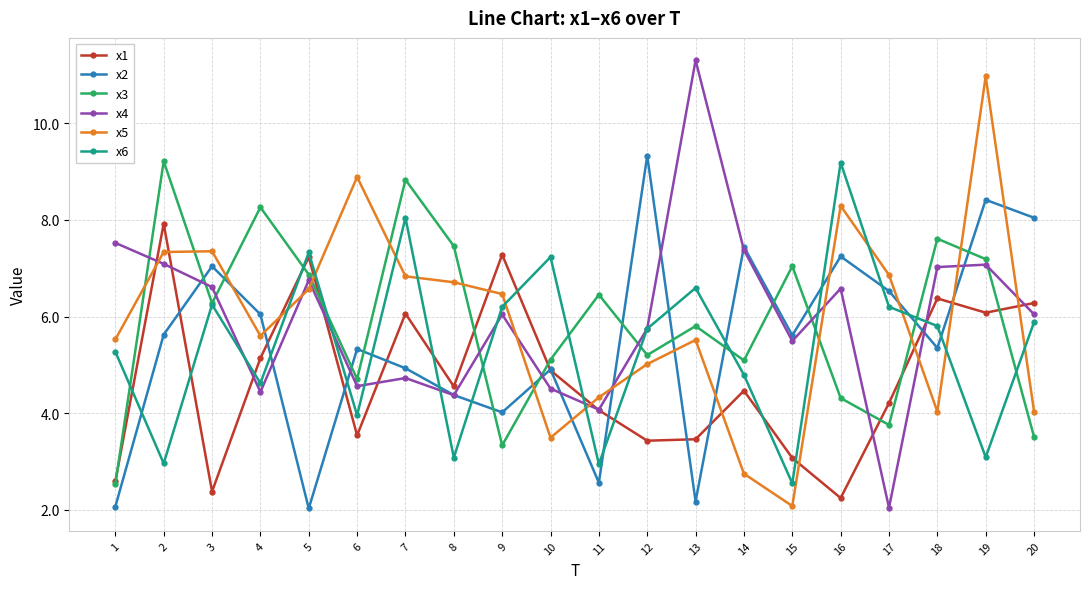

What is the value of the x5 point at the 4th from the left?

5.6